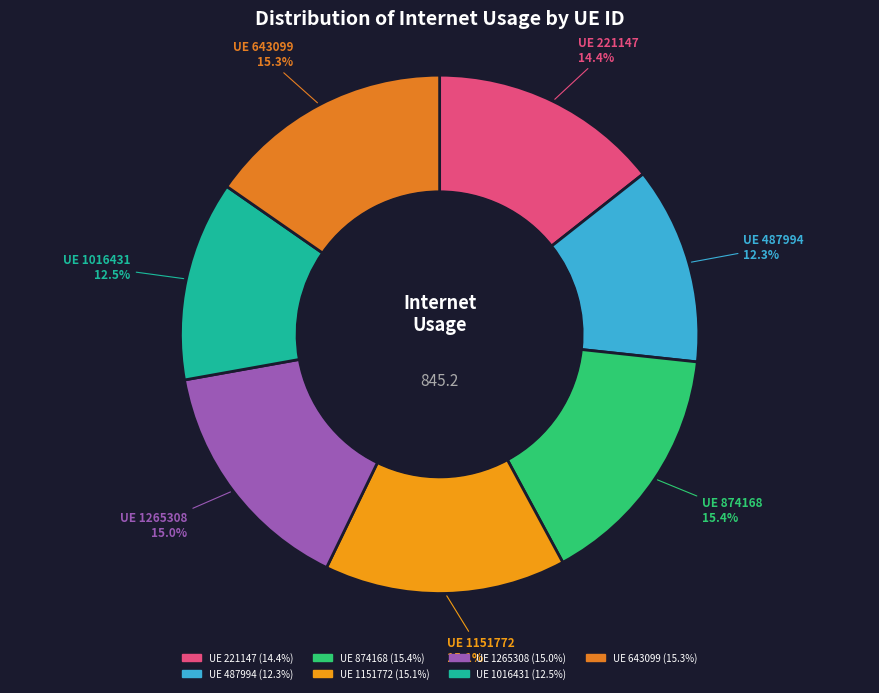

Count the number of slices in the pie.

7